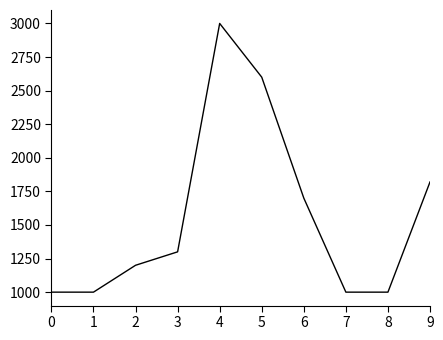

How many interior local peaks (higher than both neighbors) does the data have?

1